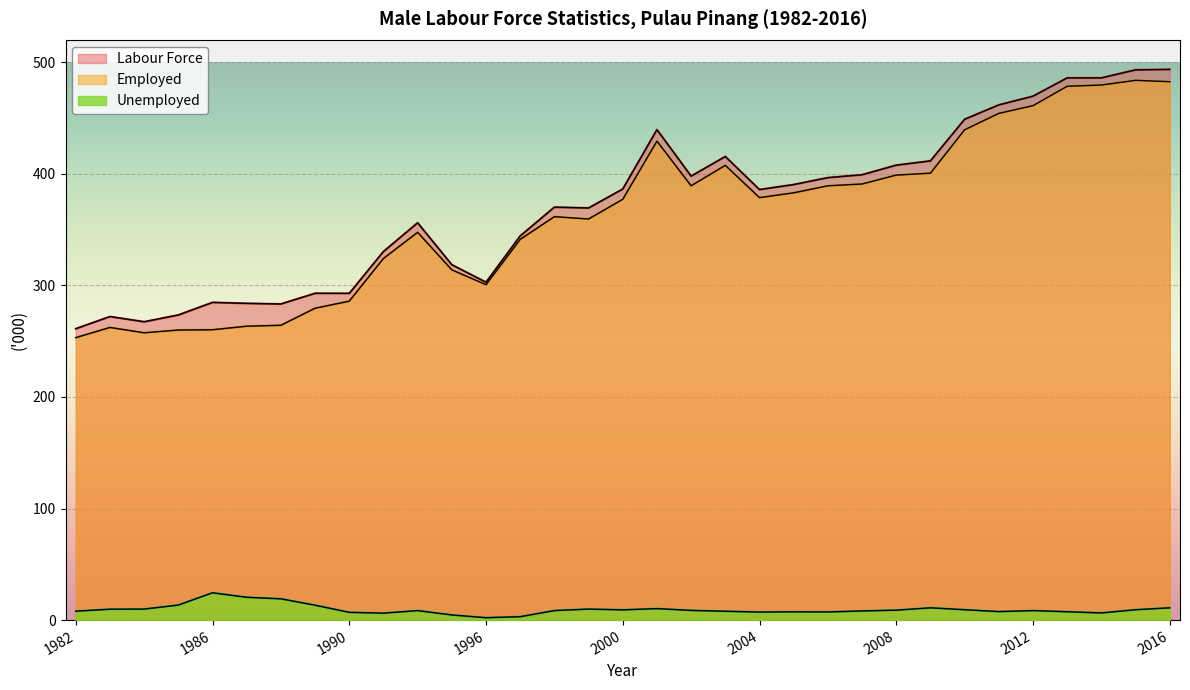

What is the total value across all series at 2016?

987.0